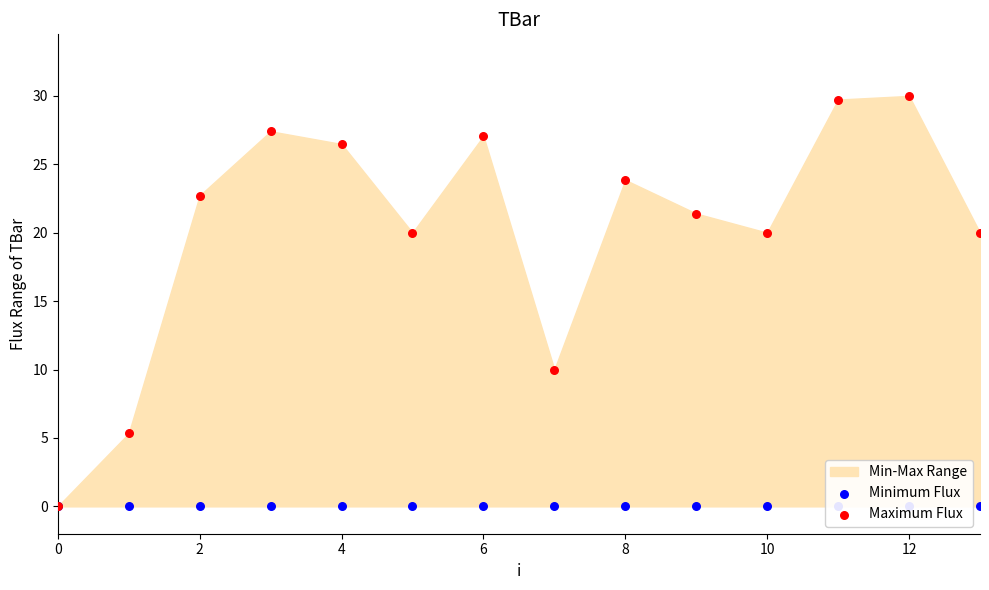

Which series contains the highest Y value?

Maximum Flux